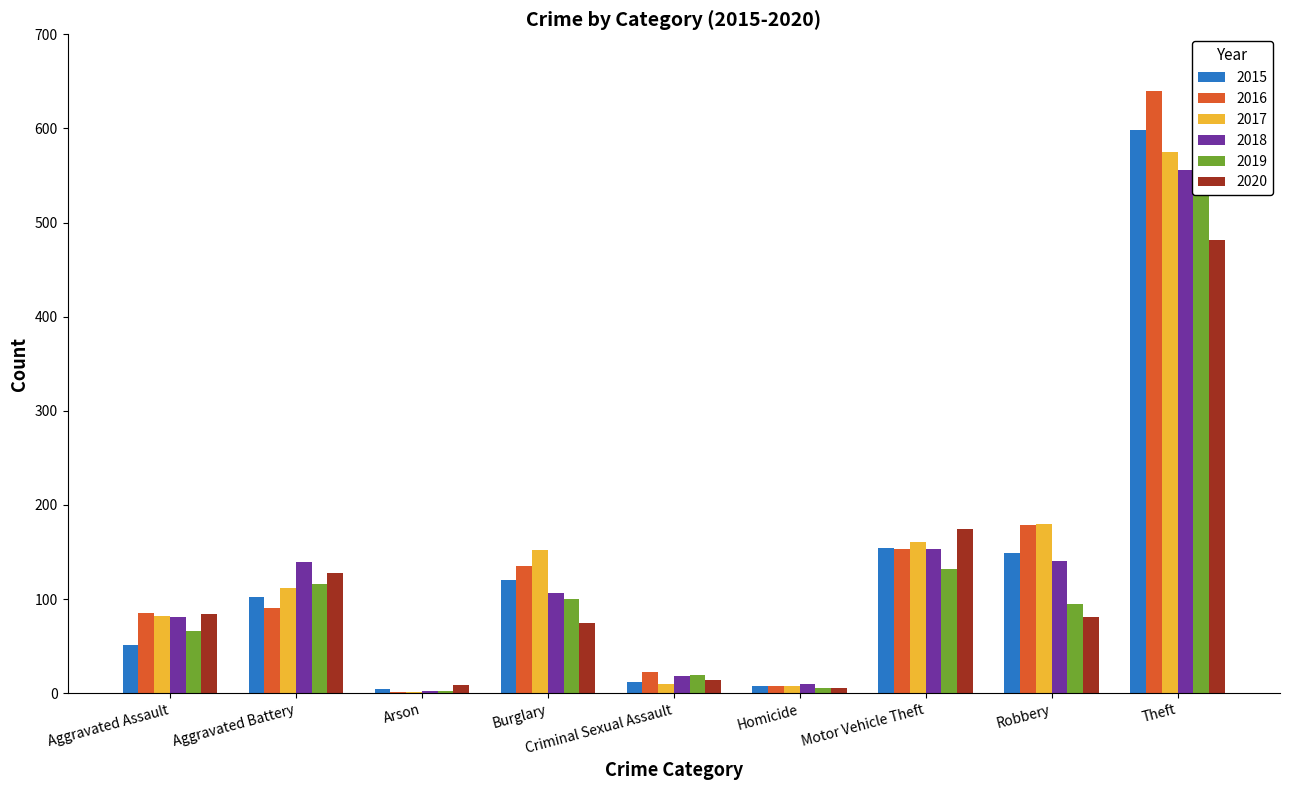

At which label is 2015 closest to 301?

Motor Vehicle Theft